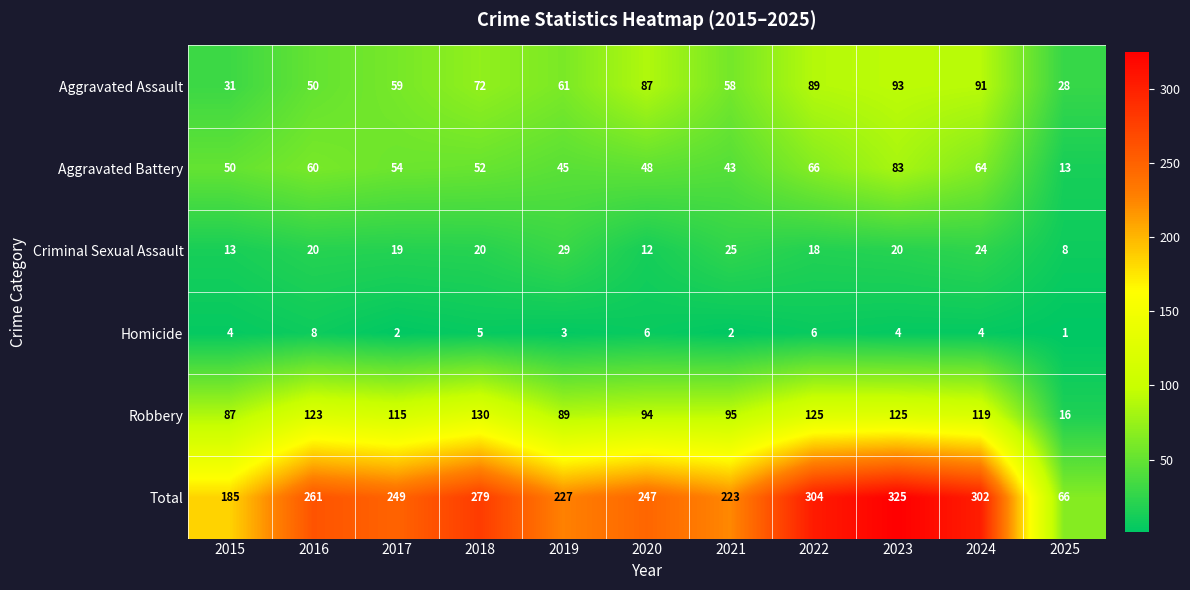

Count the number of data series in this chart.

6